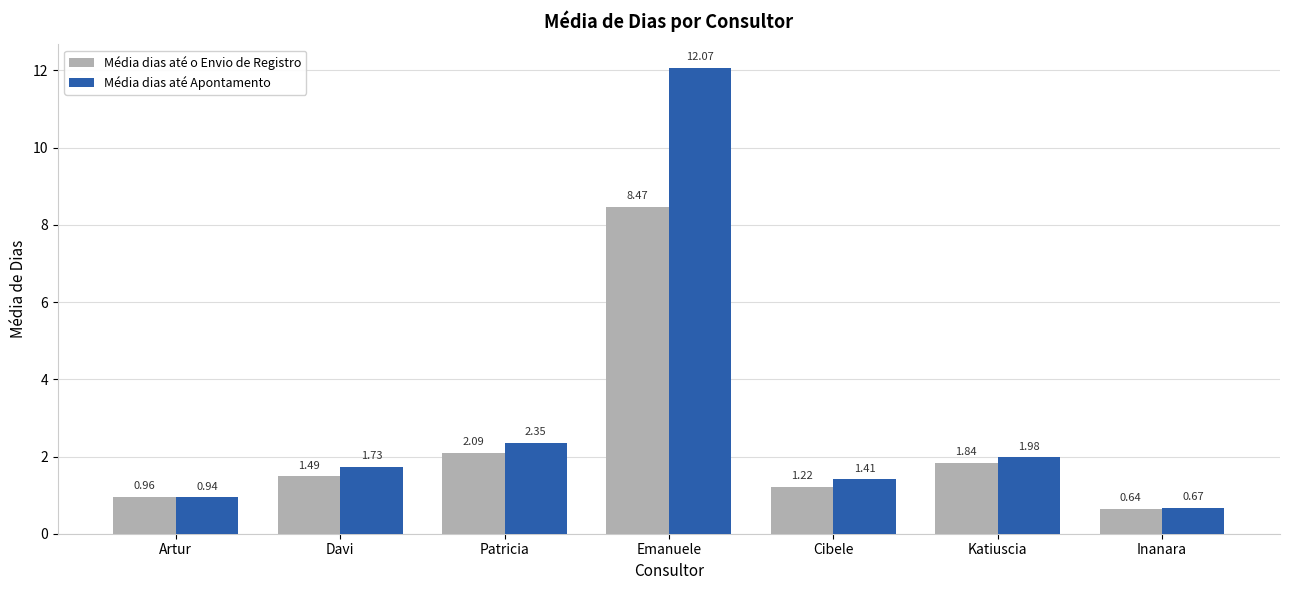

At Patricia, list the series in order from smallest to largest.

Média dias até o Envio de Registro, Média dias até Apontamento